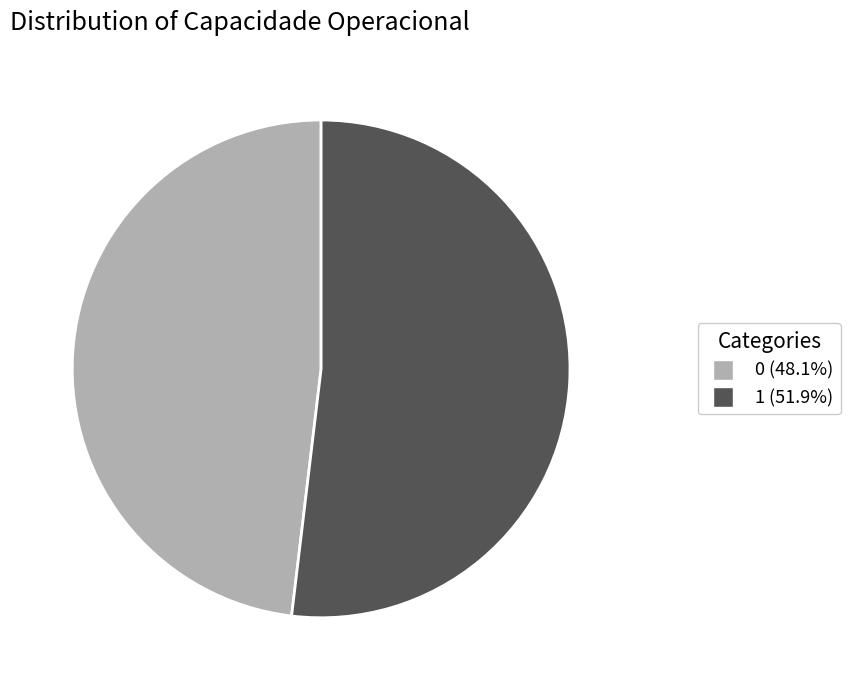

What is the largest slice in the pie chart?

1